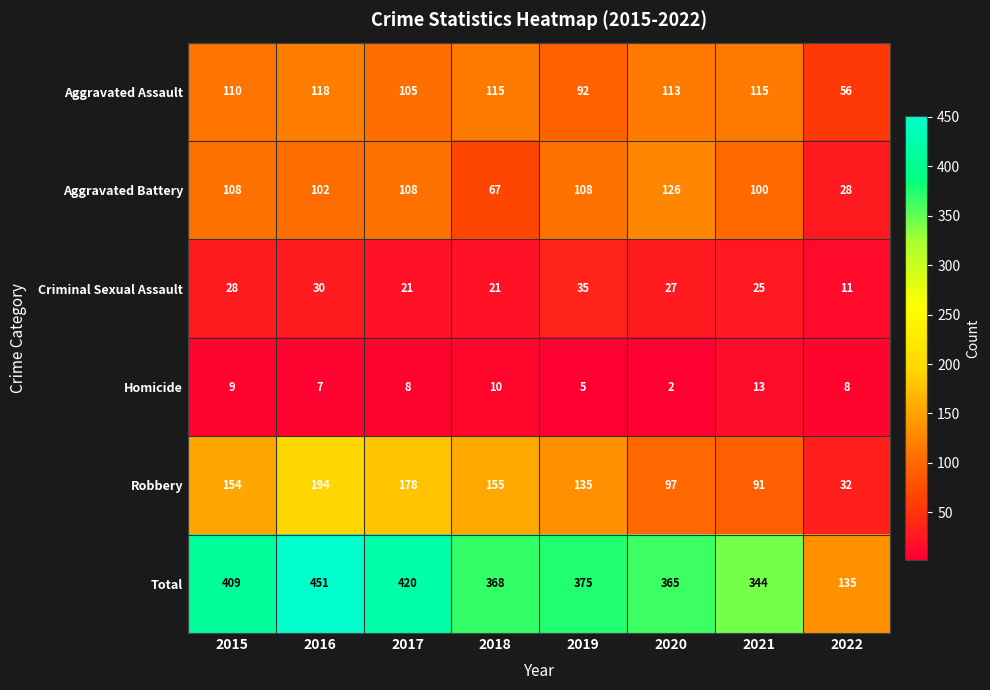

What is the difference between the Total values at 2015 and 2021?

65